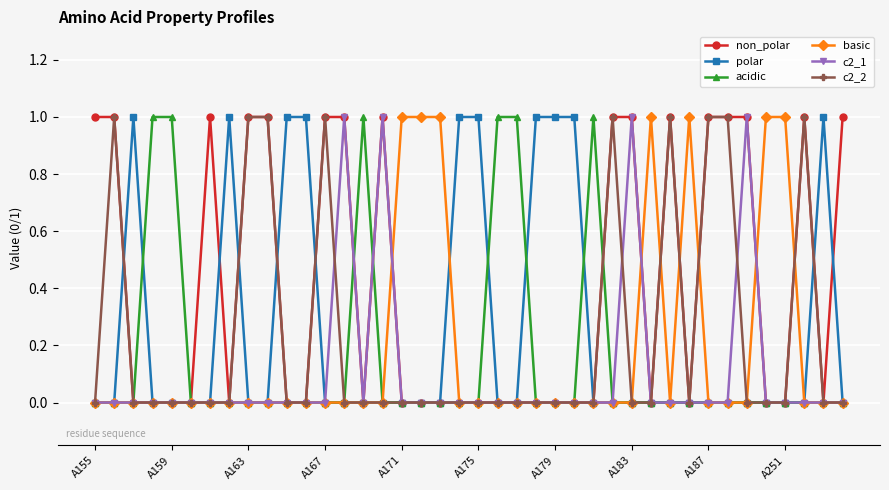

True or false: c2_1 has more than 2 interior local peaks.

True